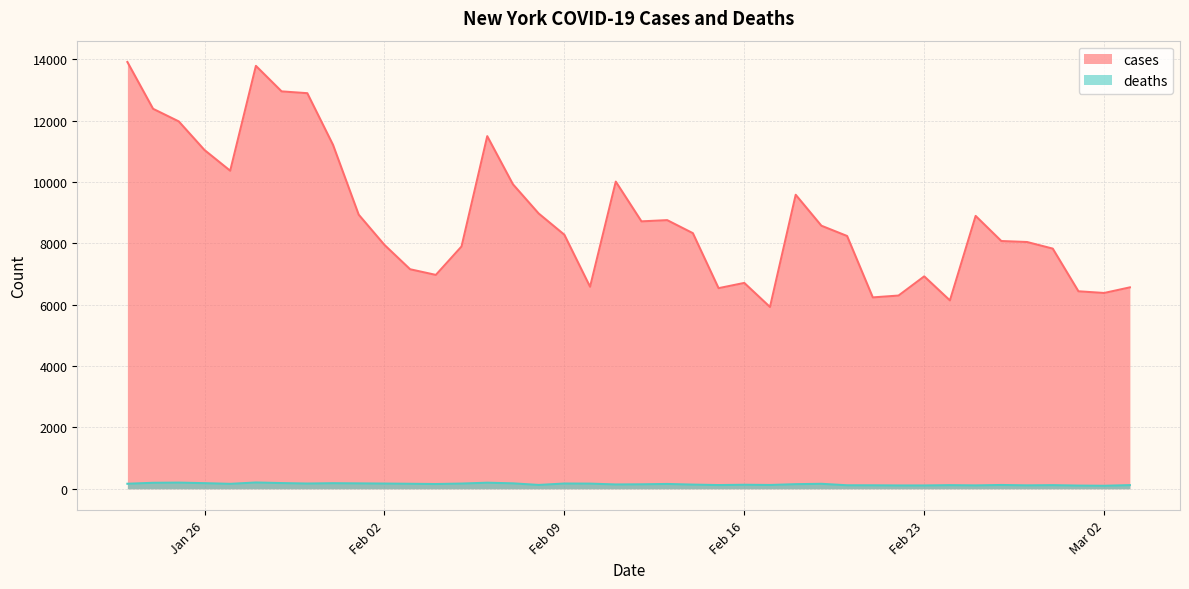

List the series in order of their peak value, highest first.

cases, deaths